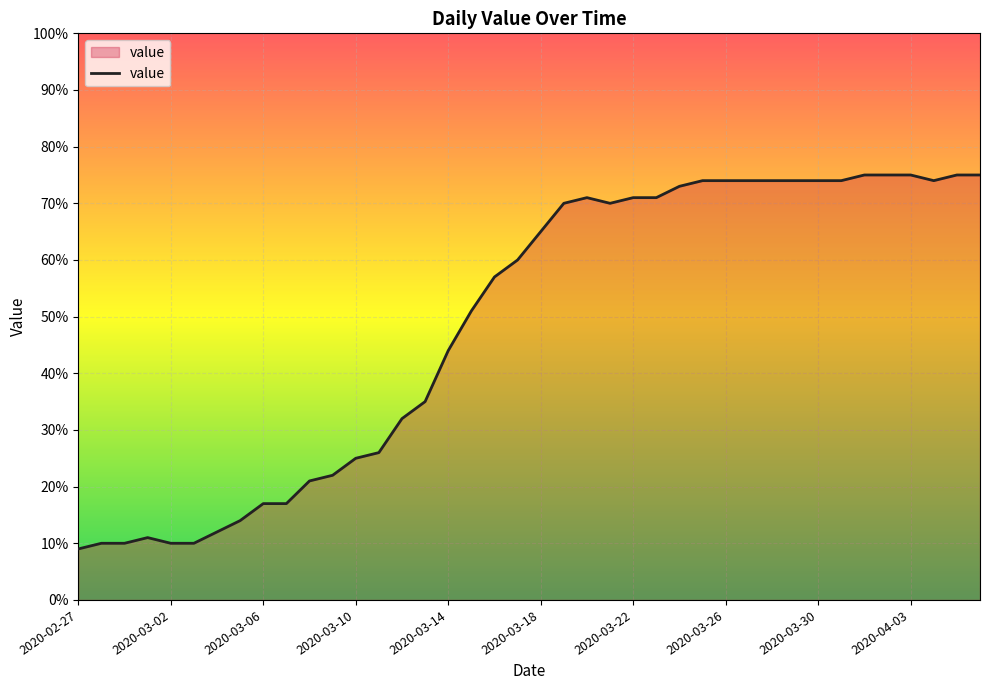

What is the smallest value displayed?

9